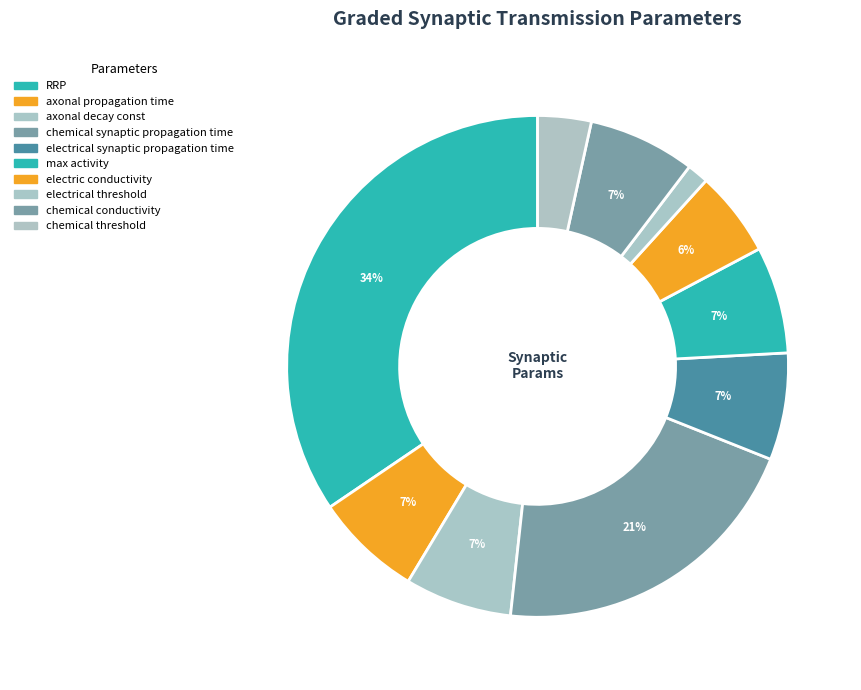

True or false: chemical conductivity accounts for 7% of the total.

True